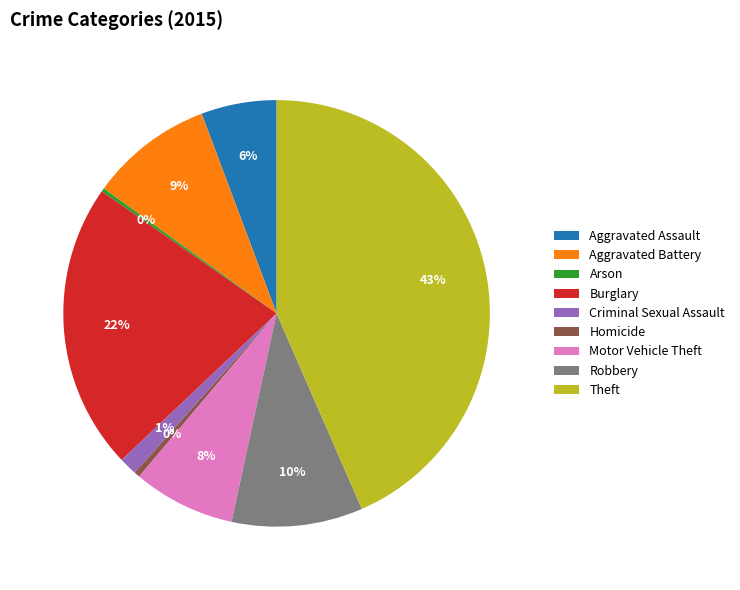

Is the sum of Burglary and Aggravated Battery greater than half?

No